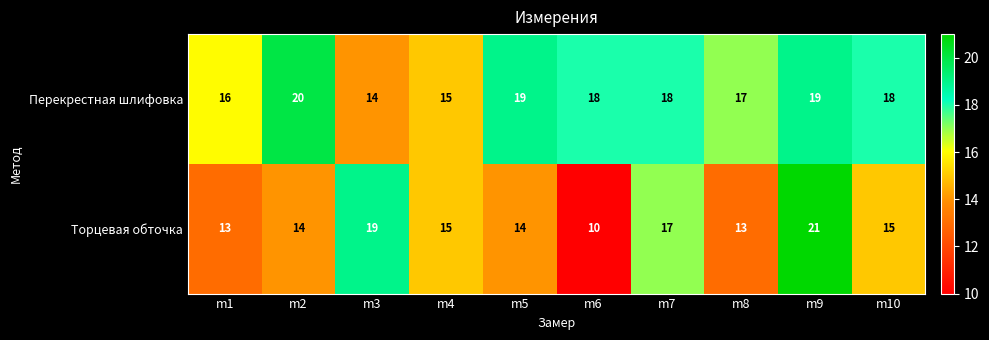

What is the sum of all Перекрестная шлифовка values?

174